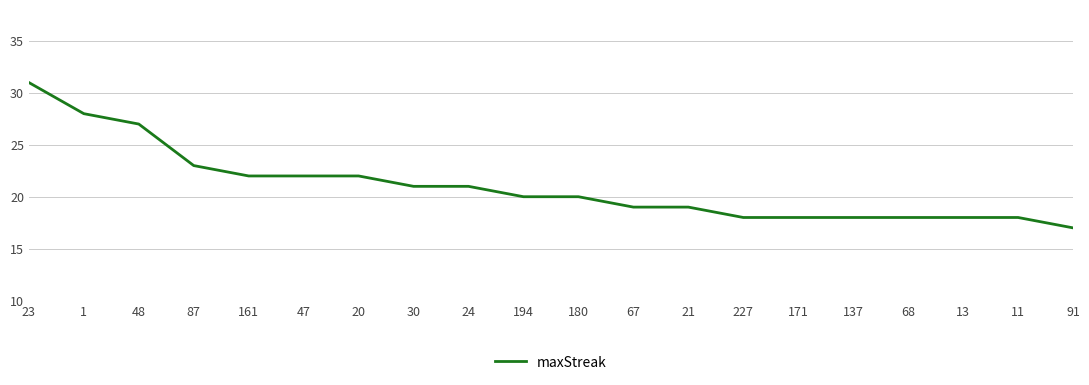

What is the ratio of the value at 23 to the value at 171?

1.7